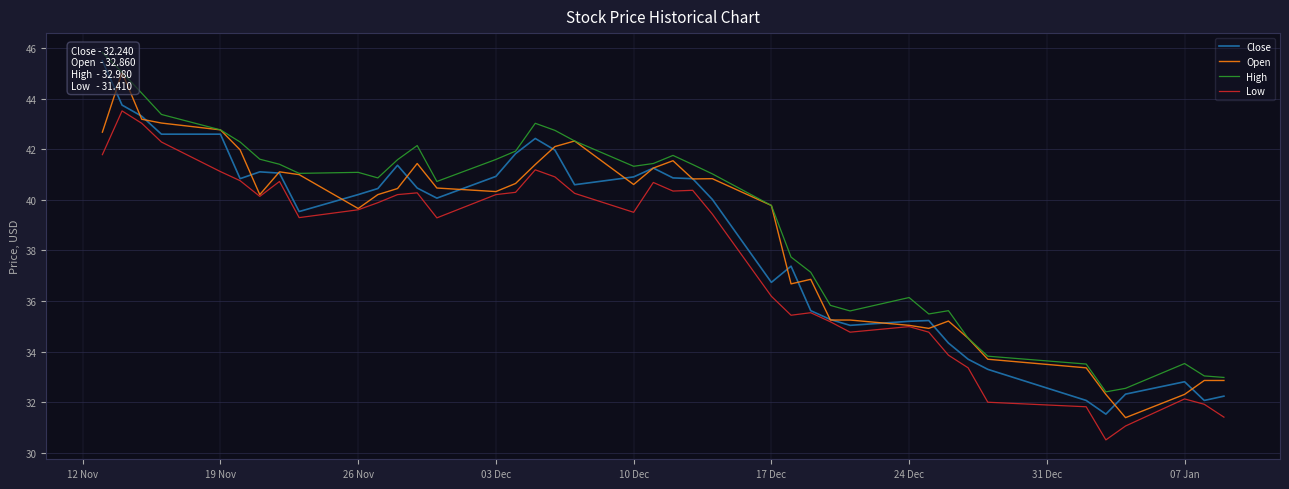

True or false: Low has a value of 24.3 at 19 Nov.

False